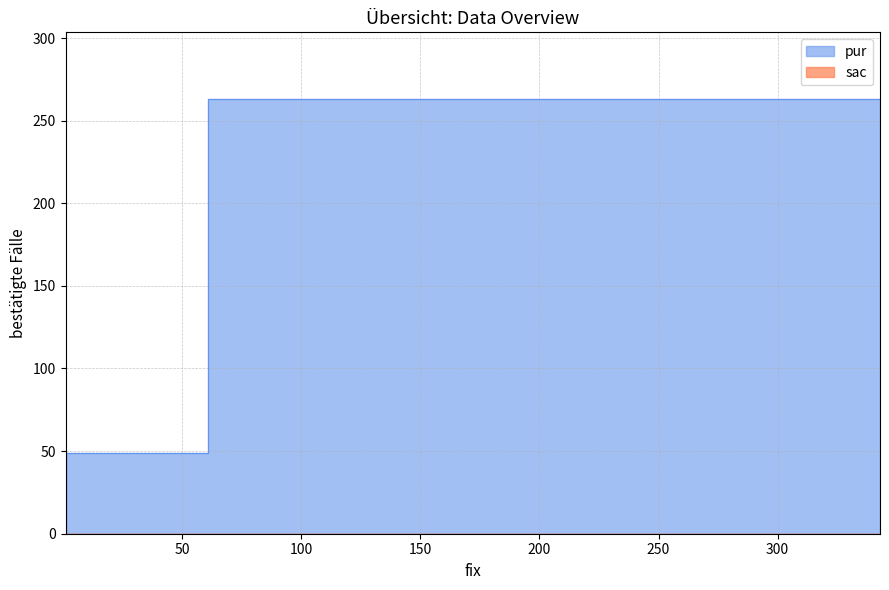

Rank the categories by value from highest to lowest.

343, 61, 1